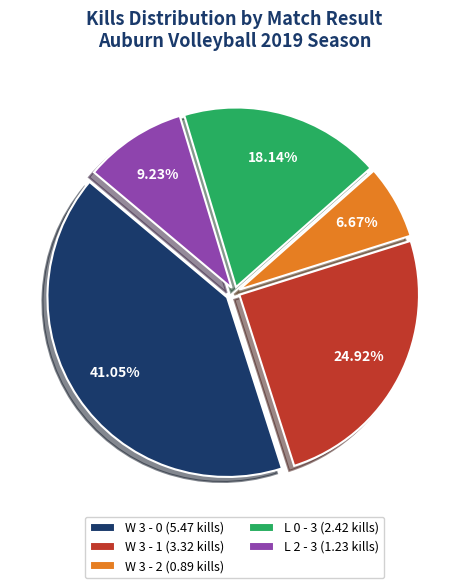

Is L 2 - 3 the majority of the pie?

No